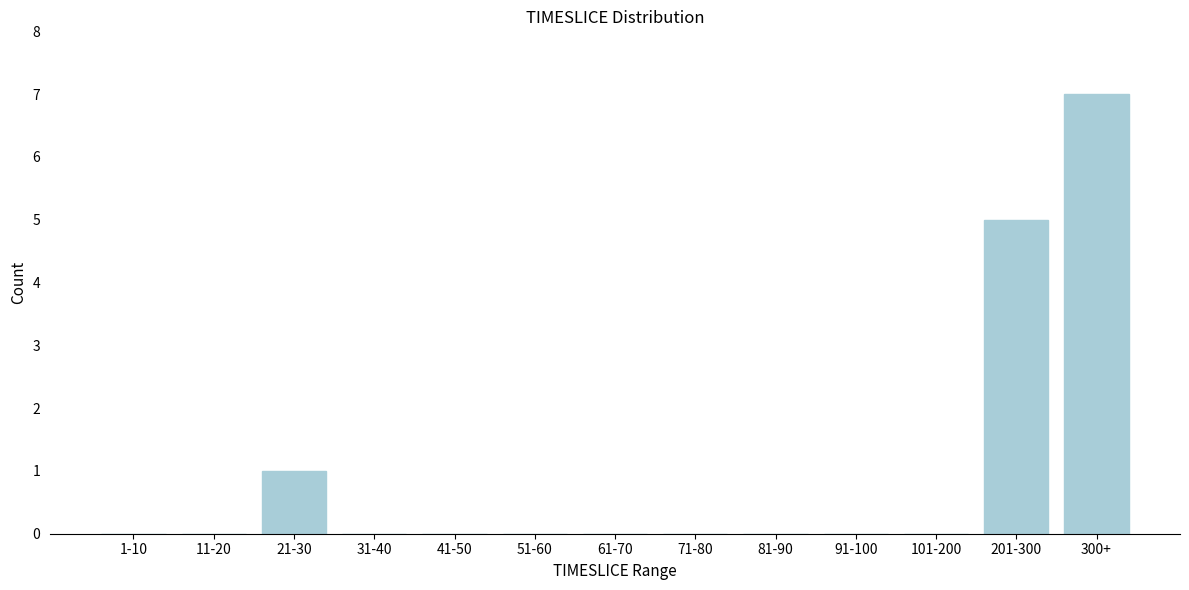

Reading right to left, transcribe all the data shown in this chart.

300+=7	201-300=5	101-200=0	91-100=0	81-90=0	71-80=0	61-70=0	51-60=0	41-50=0	31-40=0	21-30=1	11-20=0	1-10=0